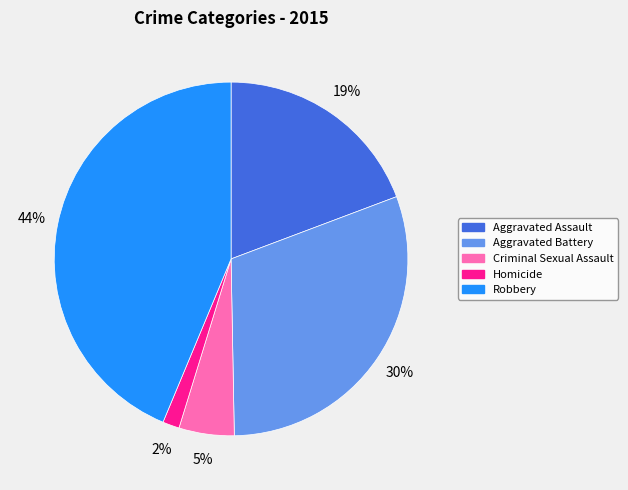

To the nearest percent, what percentage of the pie is Homicide?

2%